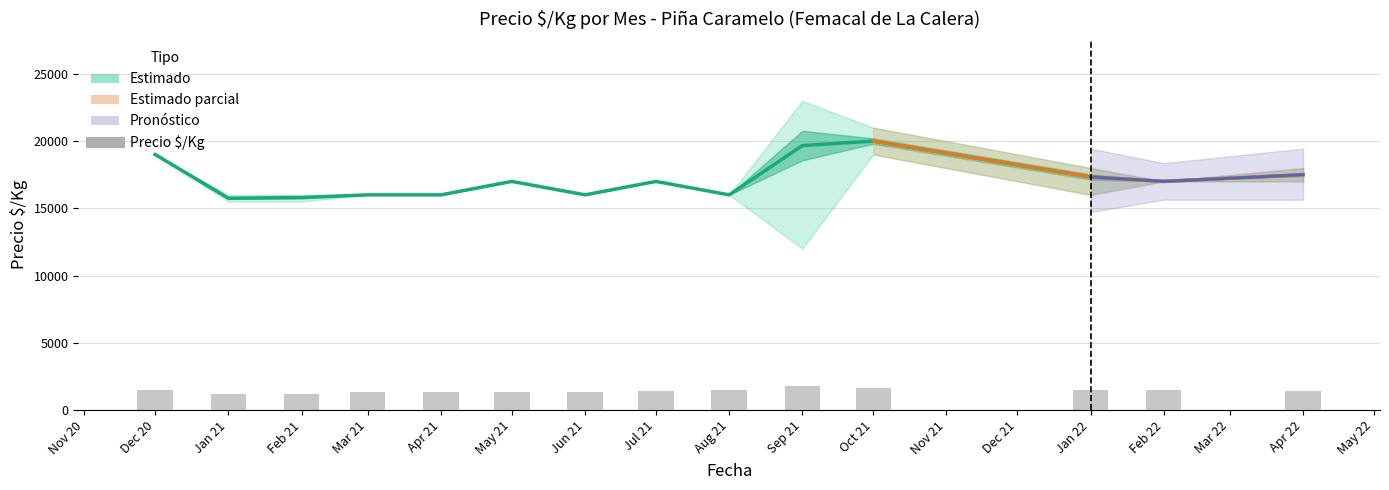

At how many categories does at least one series exceed 14981?

14